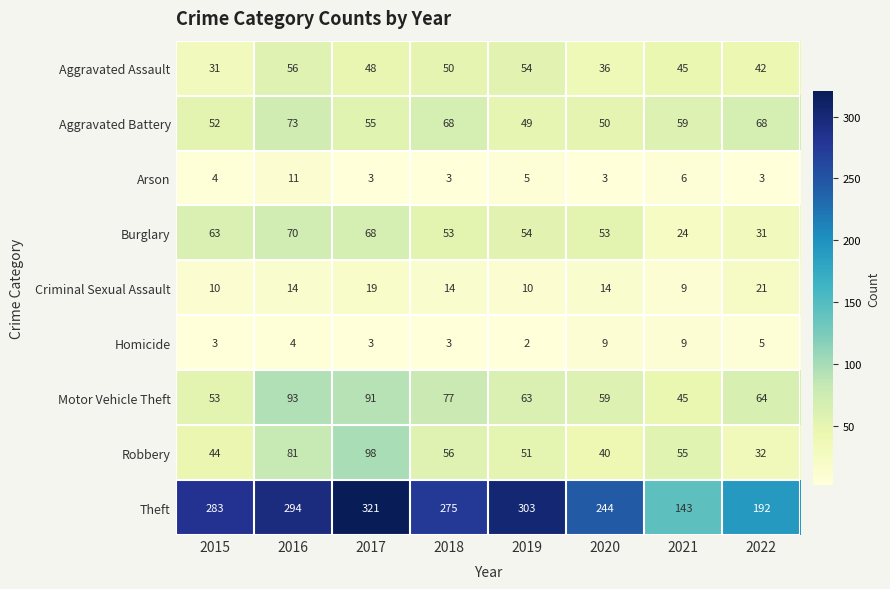

True or false: Robbery has a value of 44 at 2015.

True